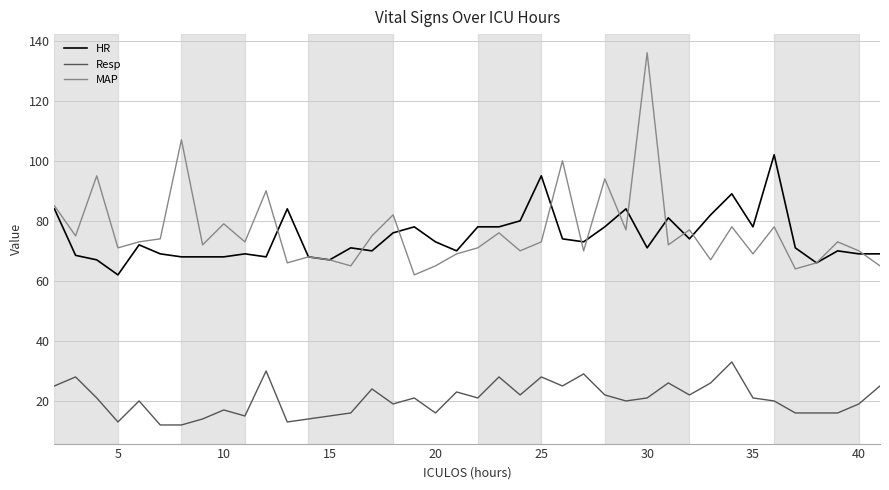

True or false: Resp and MAP intersect in this chart.

False